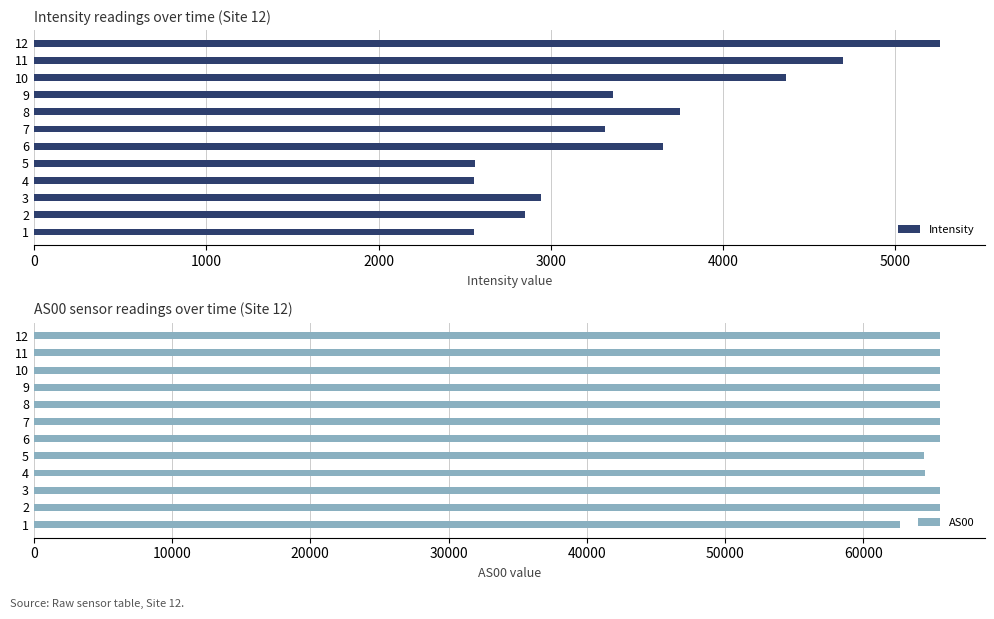

What is the difference between the Intensity values at 7 and 2?

463.7